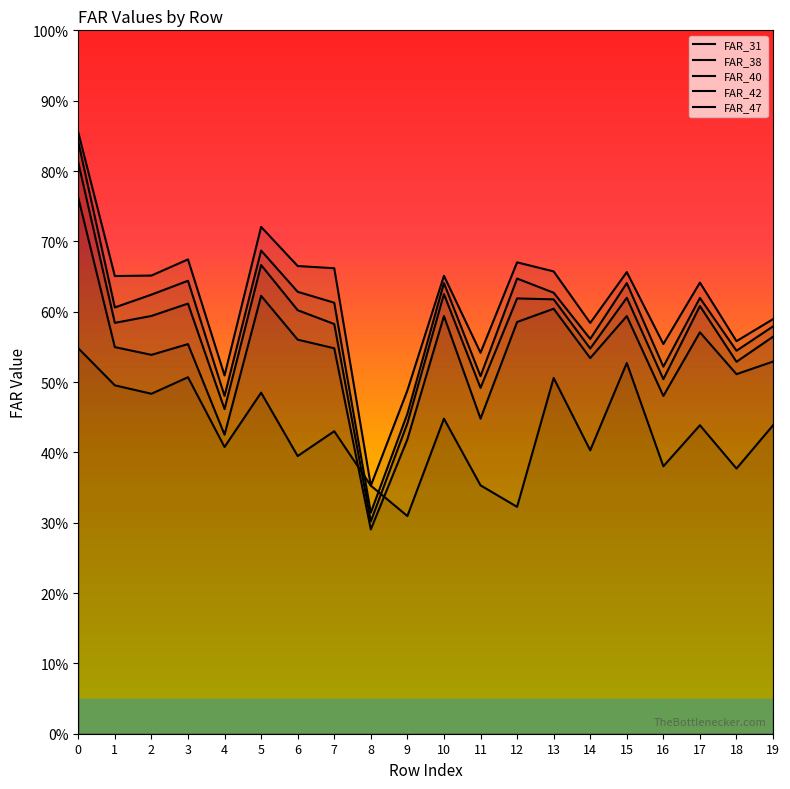

Which has a higher value, 3 or 9?

3